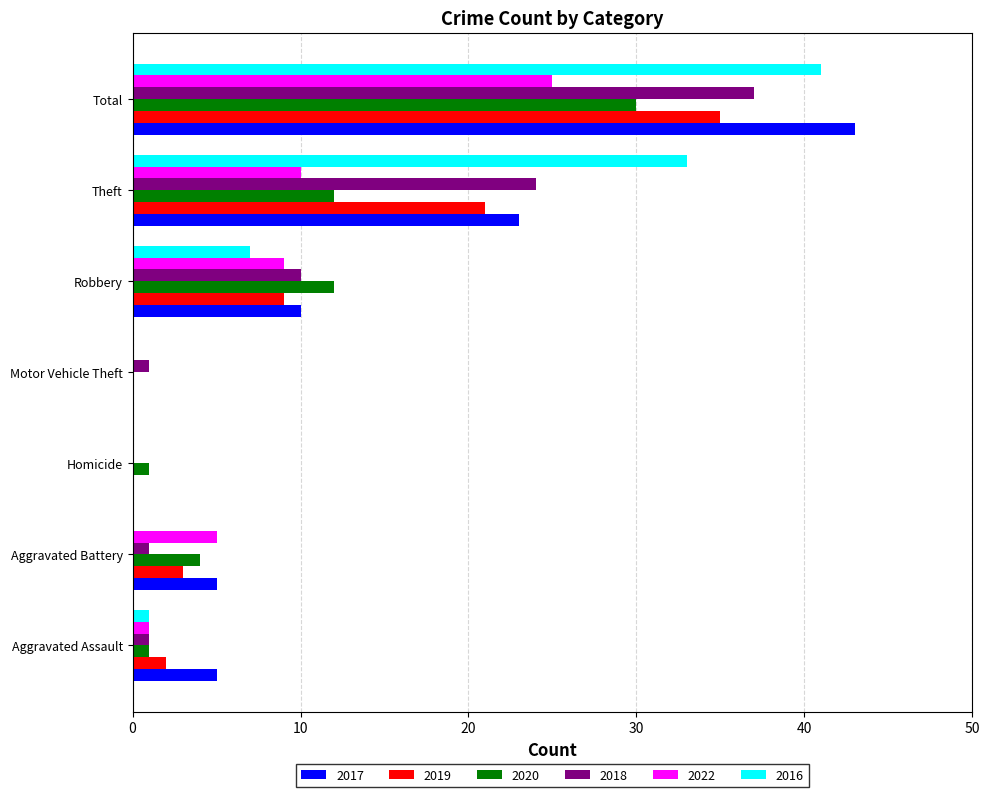

Between Aggravated Assault and Theft, which series saw the biggest shift?

2016